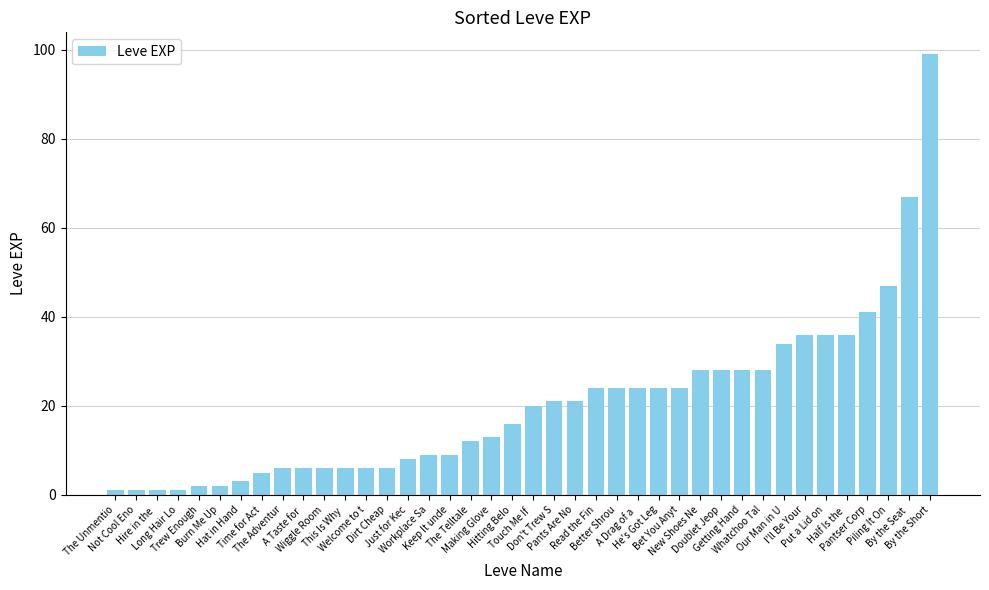

What is the ratio of the value at Burn Me Up to the value at The Telltale?

0.2